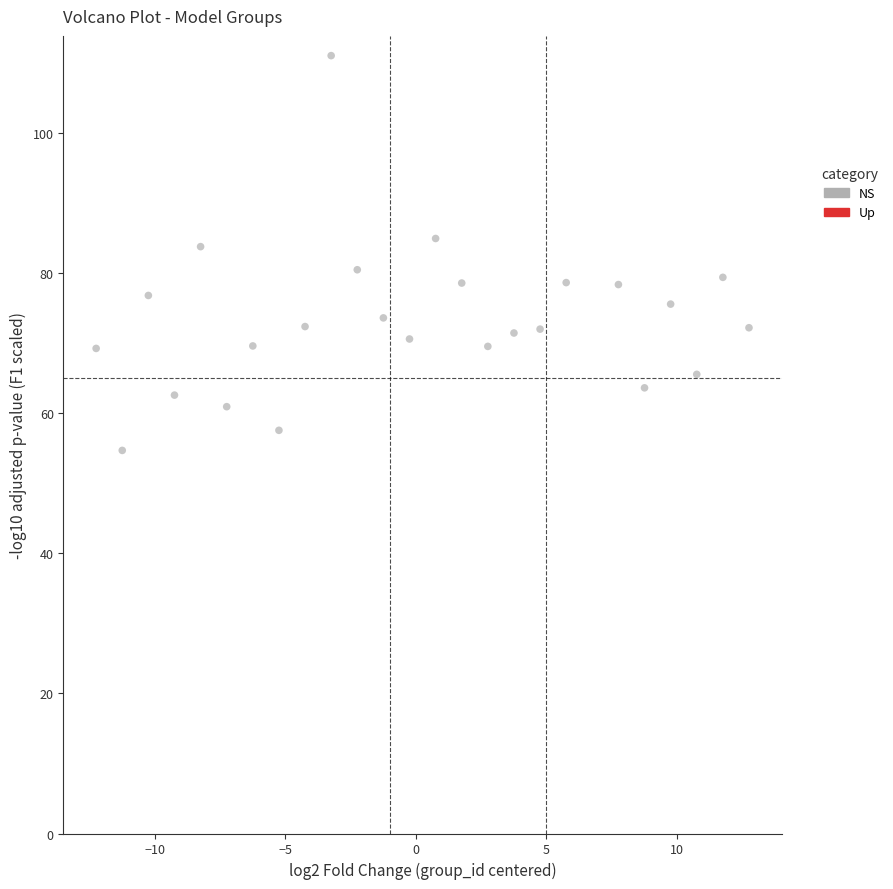

What is the range of Y values (max minus min)?

56.4